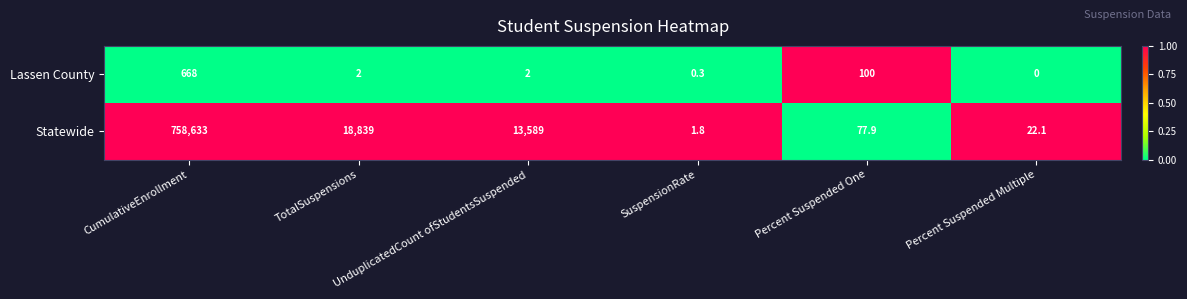

What is the average value of the Statewide series?

131860.5